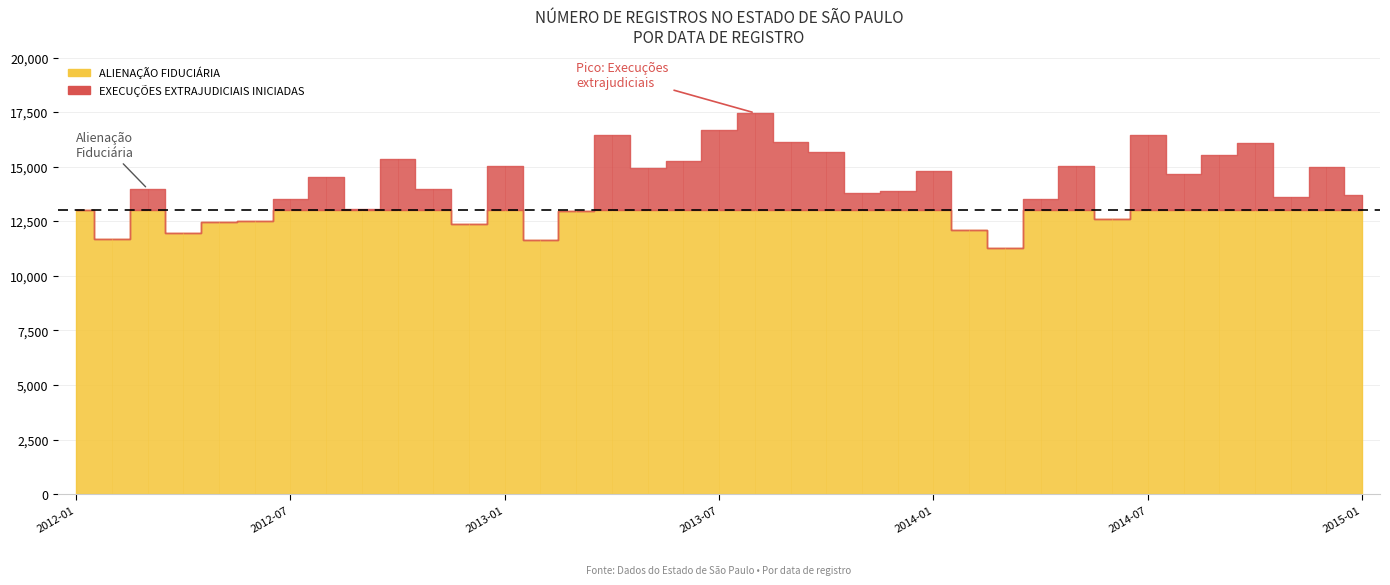

True or false: EXECUÇÕES EXTRAJUDICIAIS INICIADAS and CONSOLIDAÇÃO cross at least once.

False